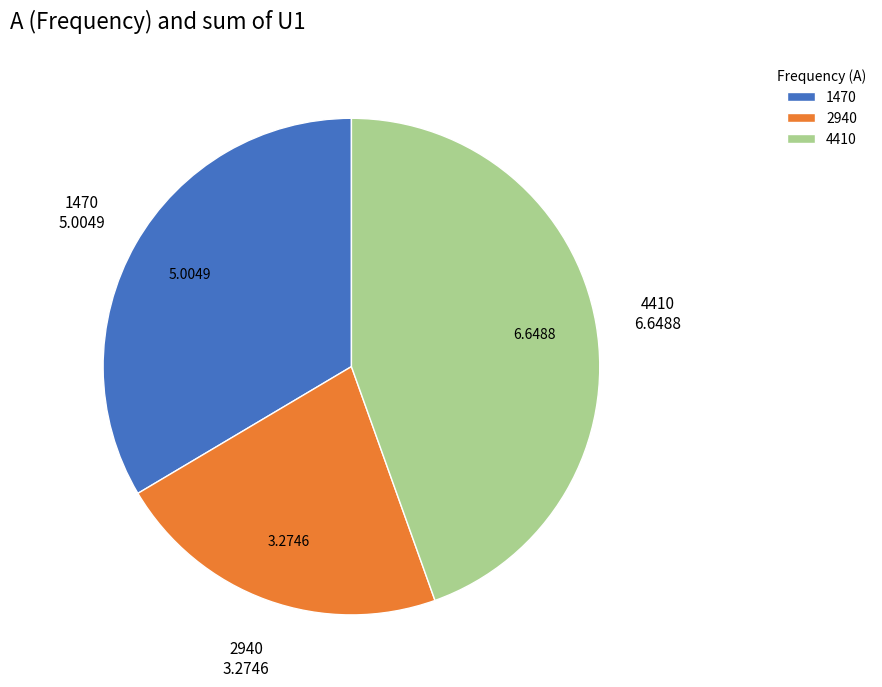

Does any single category account for the majority?

No